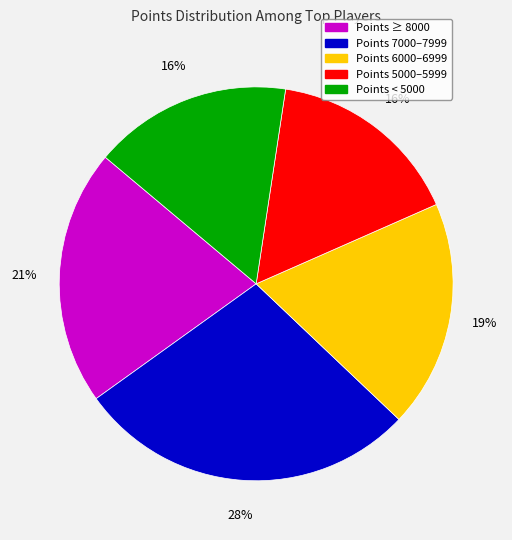

How many slices are in this pie chart?

5